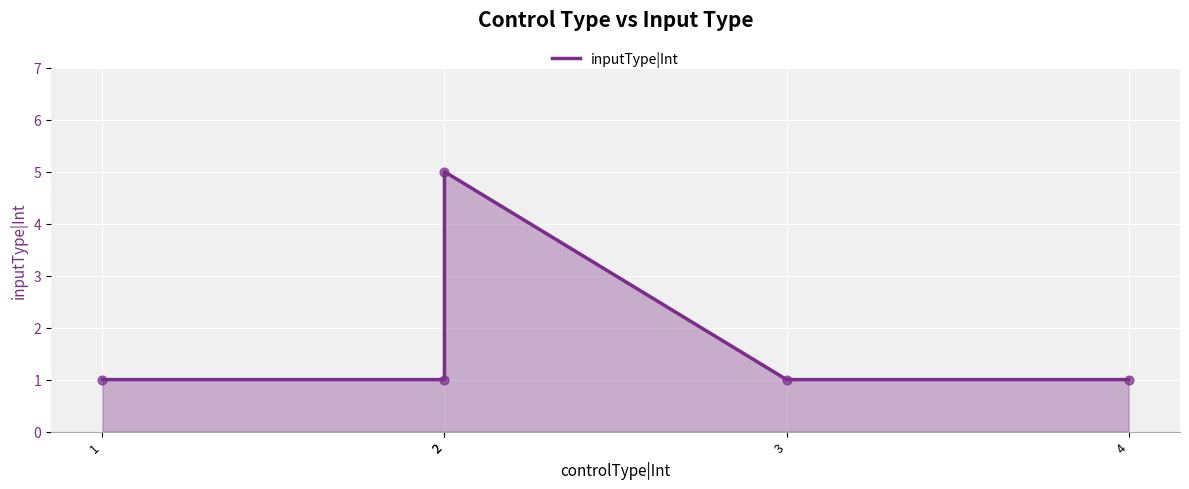

Approximately how many times larger is the value at 2 compared to 3?

5.0